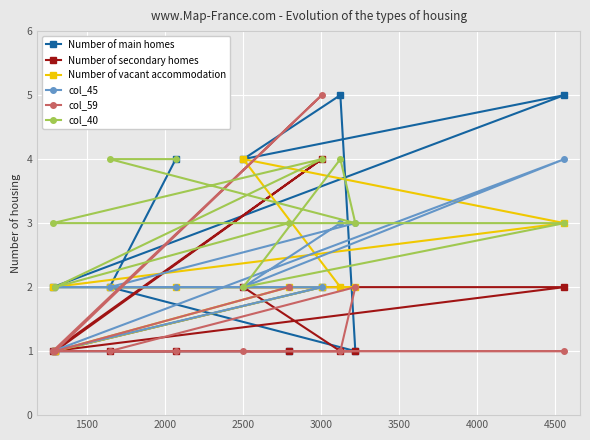

What is the value of the Number of secondary homes point at the 8th from the left?

1